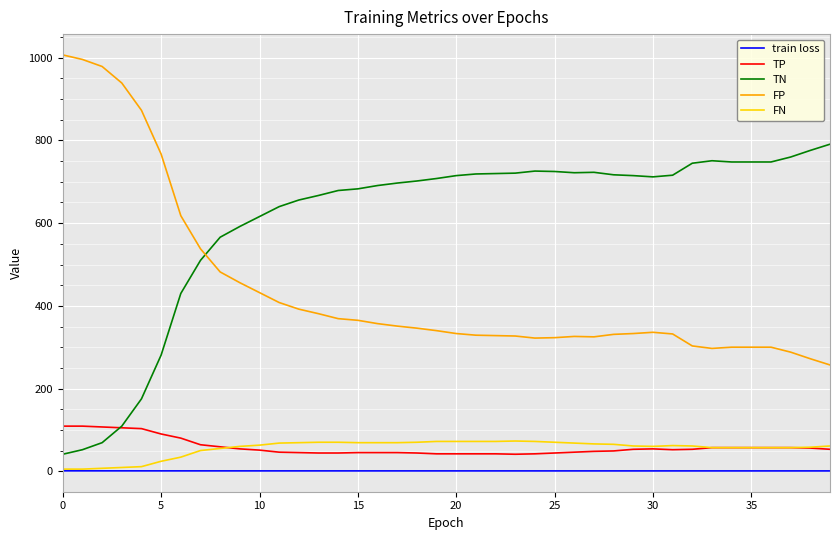

What is the maximum value shown in the chart?

1007.0